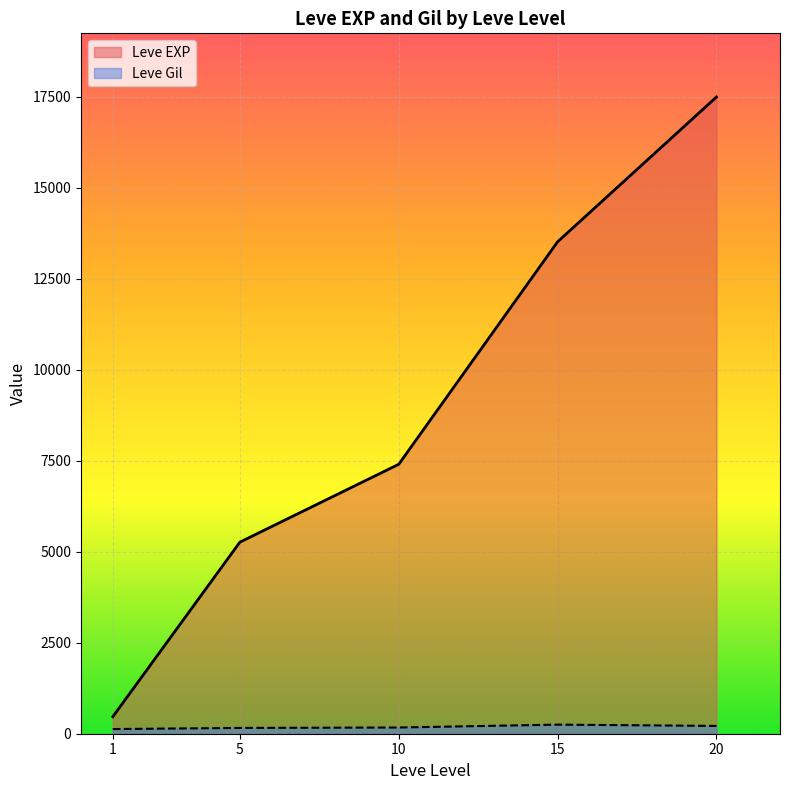

What is the minimum value for Leve EXP?

467.0